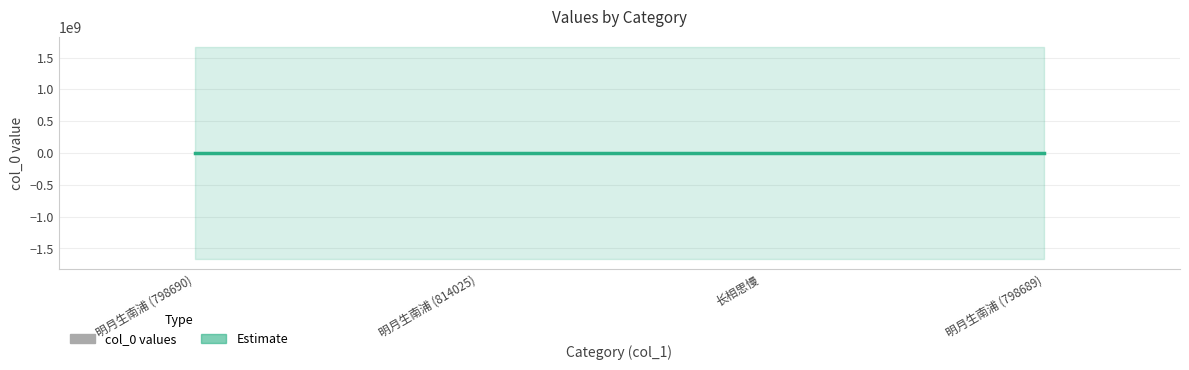

Is it true that the value at 明月生南浦 (798689) is 1141506?

False